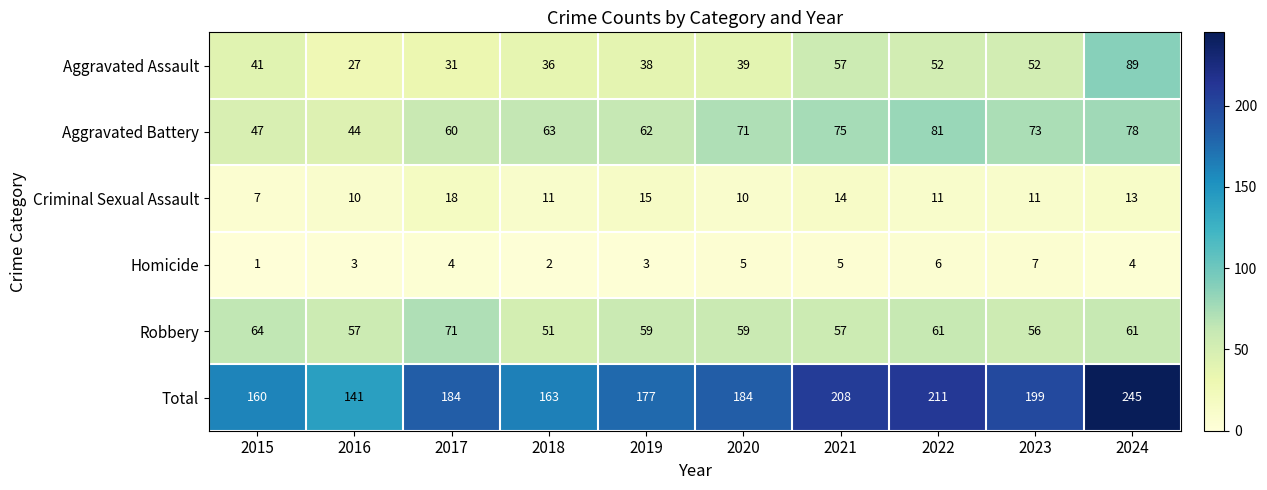

How many data points does each series have?

10